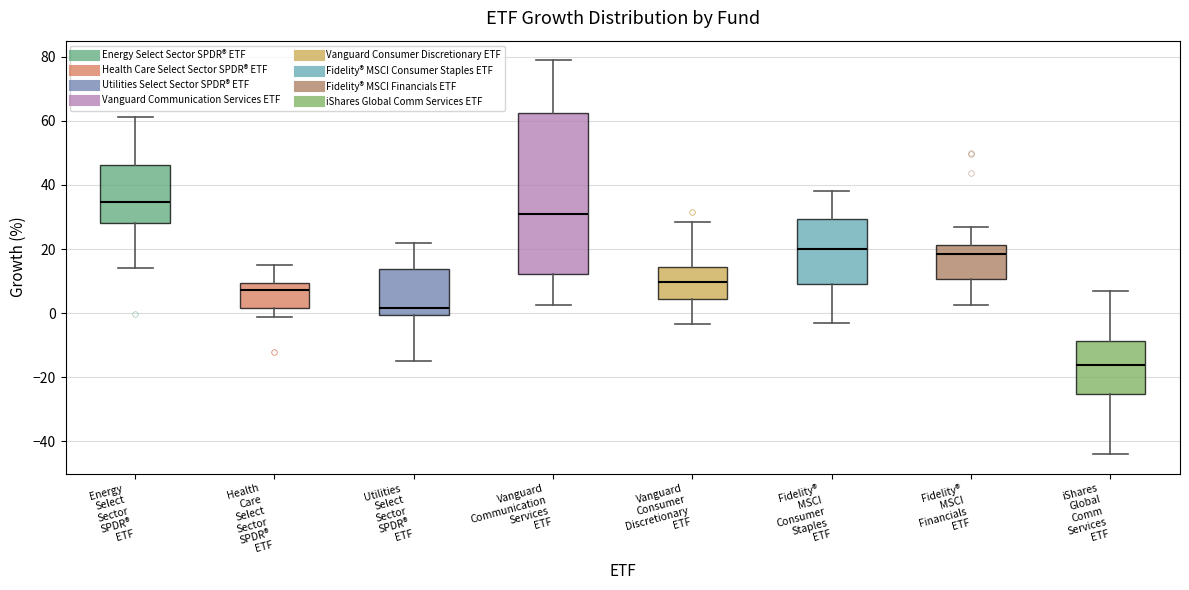

Reading left to right, transcribe this box plot: for each box, give where its median line is, the range the box spans, and where its two whiskers end, as read against the y-axis. The values are not printed on the chart, so give them approximately, as read against the axis.

Energy Select Sector SPDR® ETF: median 34, box 28 to 46, whiskers 14 to 62
Health Care Select Sector SPDR® ETF: median 8, box 2 to 10, whiskers -2 to 14
Utilities Select Sector SPDR® ETF: median 2, box 0 to 14, whiskers -14 to 22
Vanguard Communication Services ETF: median 30, box 12 to 62, whiskers 2 to 78
Vanguard Consumer Discretionary ETF: median 10, box 4 to 14, whiskers -4 to 28
Fidelity® MSCI Consumer Staples ETF: median 20, box 10 to 30, whiskers -4 to 38
Fidelity® MSCI Financials ETF: median 18, box 10 to 22, whiskers 2 to 26
iShares Global Comm Services ETF: median -16, box -26 to -8, whiskers -44 to 6